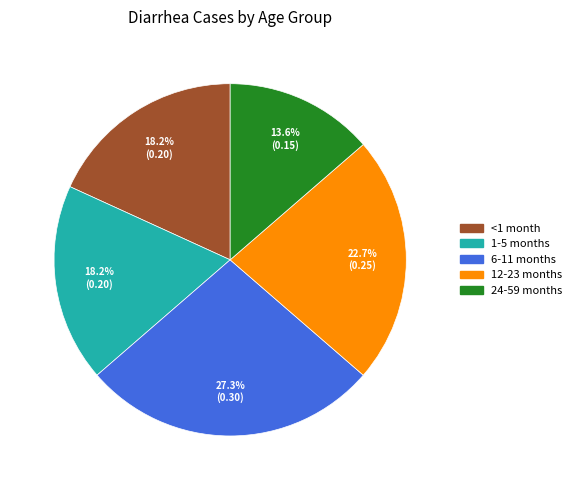

What percentage is the 24-59 months slice, to the nearest percent?

14%